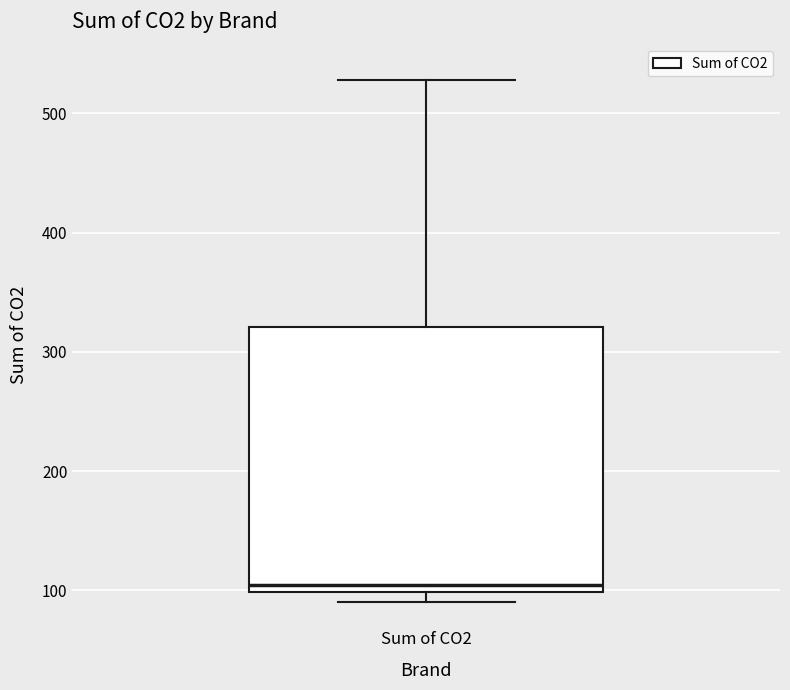

Transcribe this box plot: give where the median line is, the range the box spans, and where the two whiskers end, as read against the y-axis. The values are not printed on the chart, so give them approximately, as read against the axis.

median 110, box 100 to 320, whiskers 90 to 530